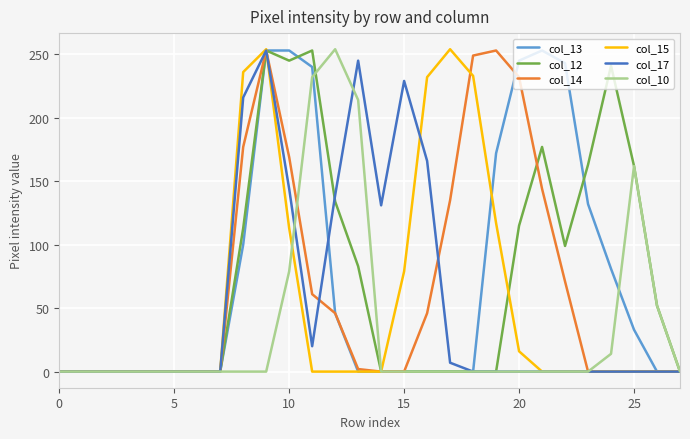

What is the sum of all col_17 values?

1550